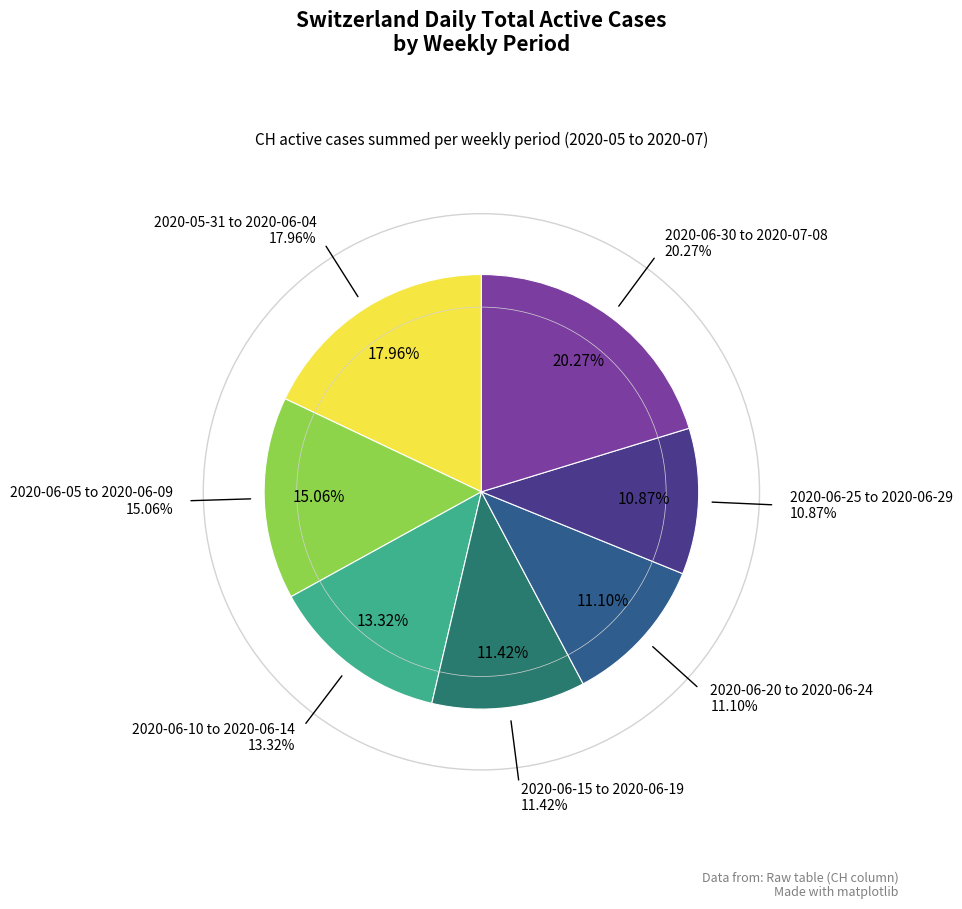

How many segments does this pie chart have?

7